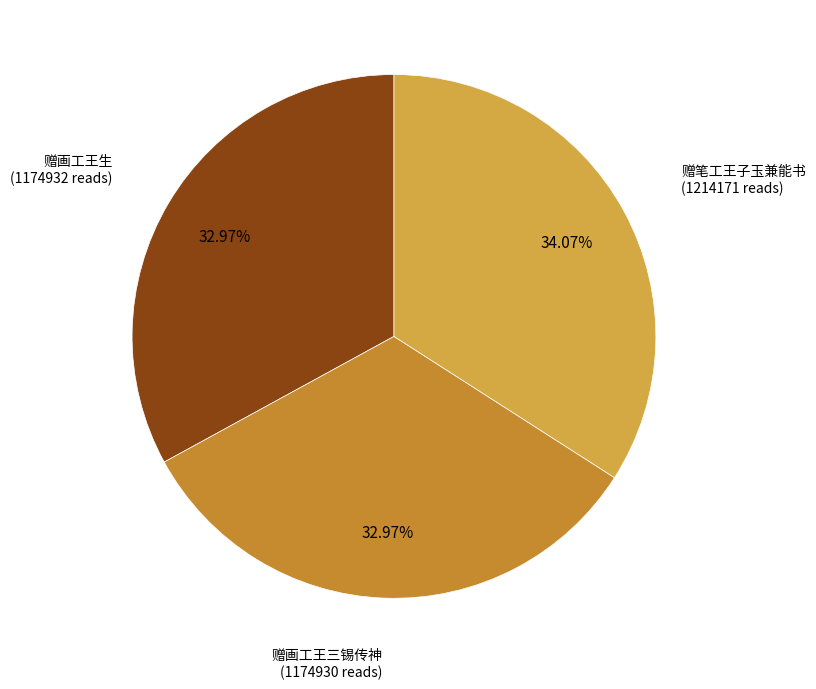

To the nearest percent, what is the difference between the 赠画工王三锡传神 and 赠笔工王子玉兼能书 slice percentages?

1%